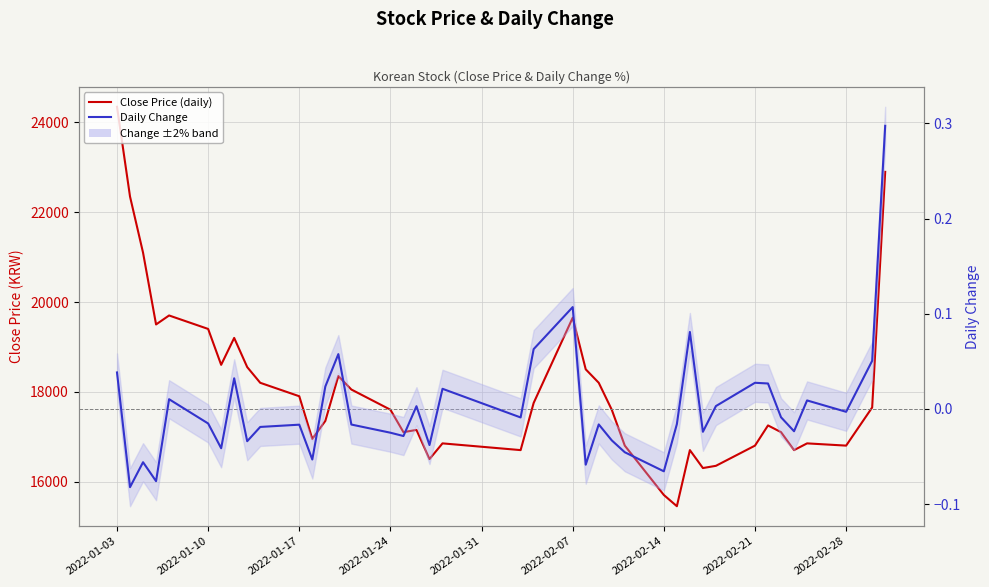

How many lines are shown in the chart?

2